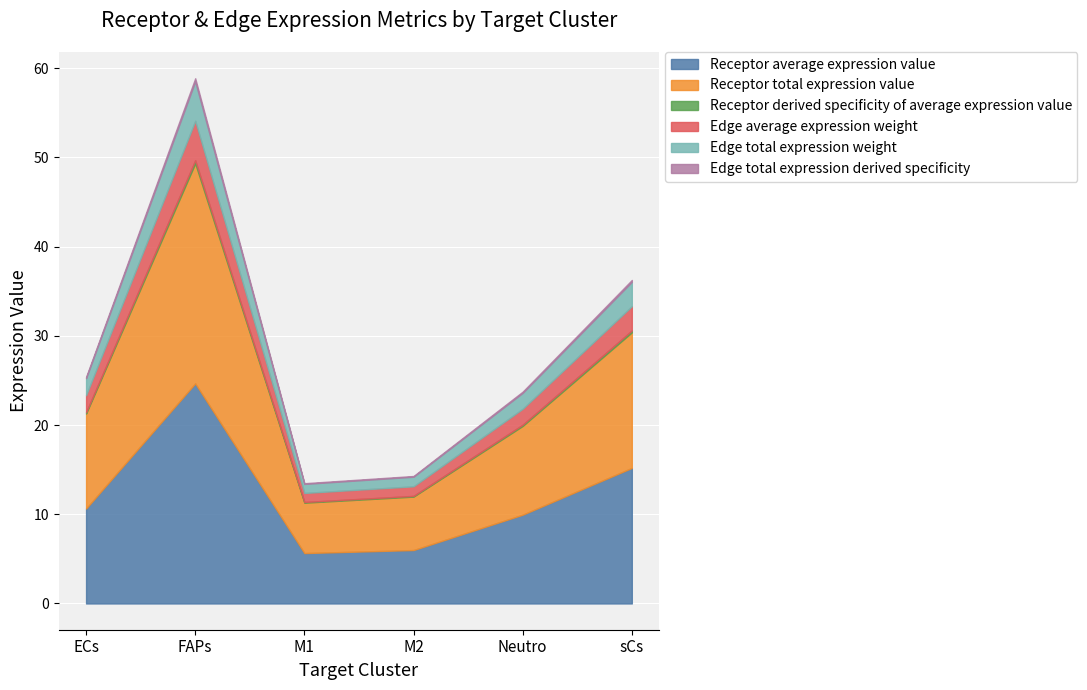

True or false: Receptor derived specificity of average expression value has a value of 0.1 at ECs.

True